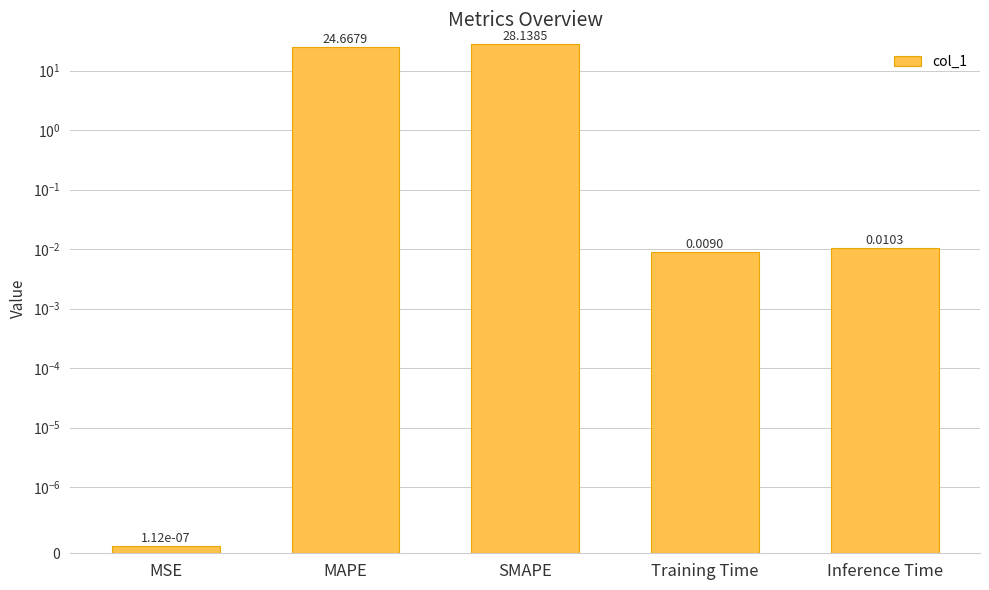

How many bars are there in total?

5